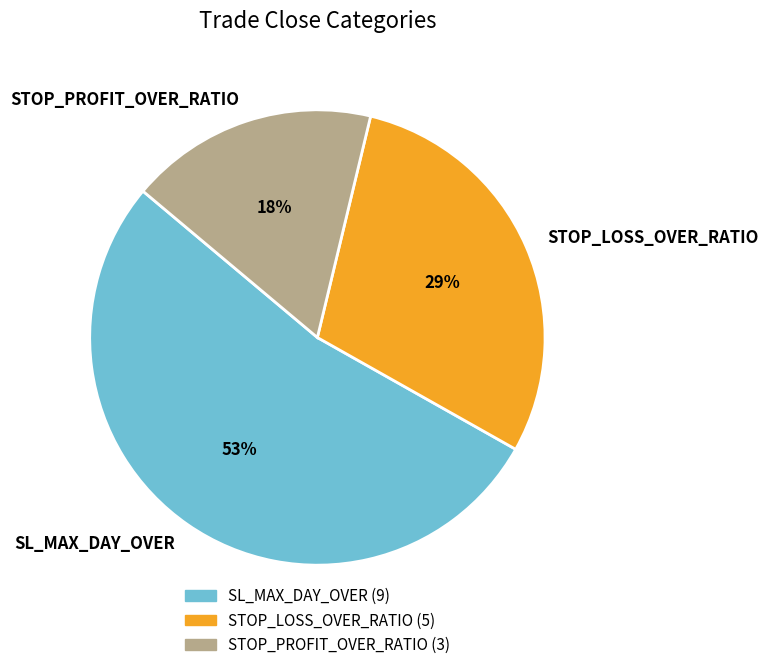

Combined, do SL_MAX_DAY_OVER and STOP_LOSS_OVER_RATIO account for over 50%?

Yes